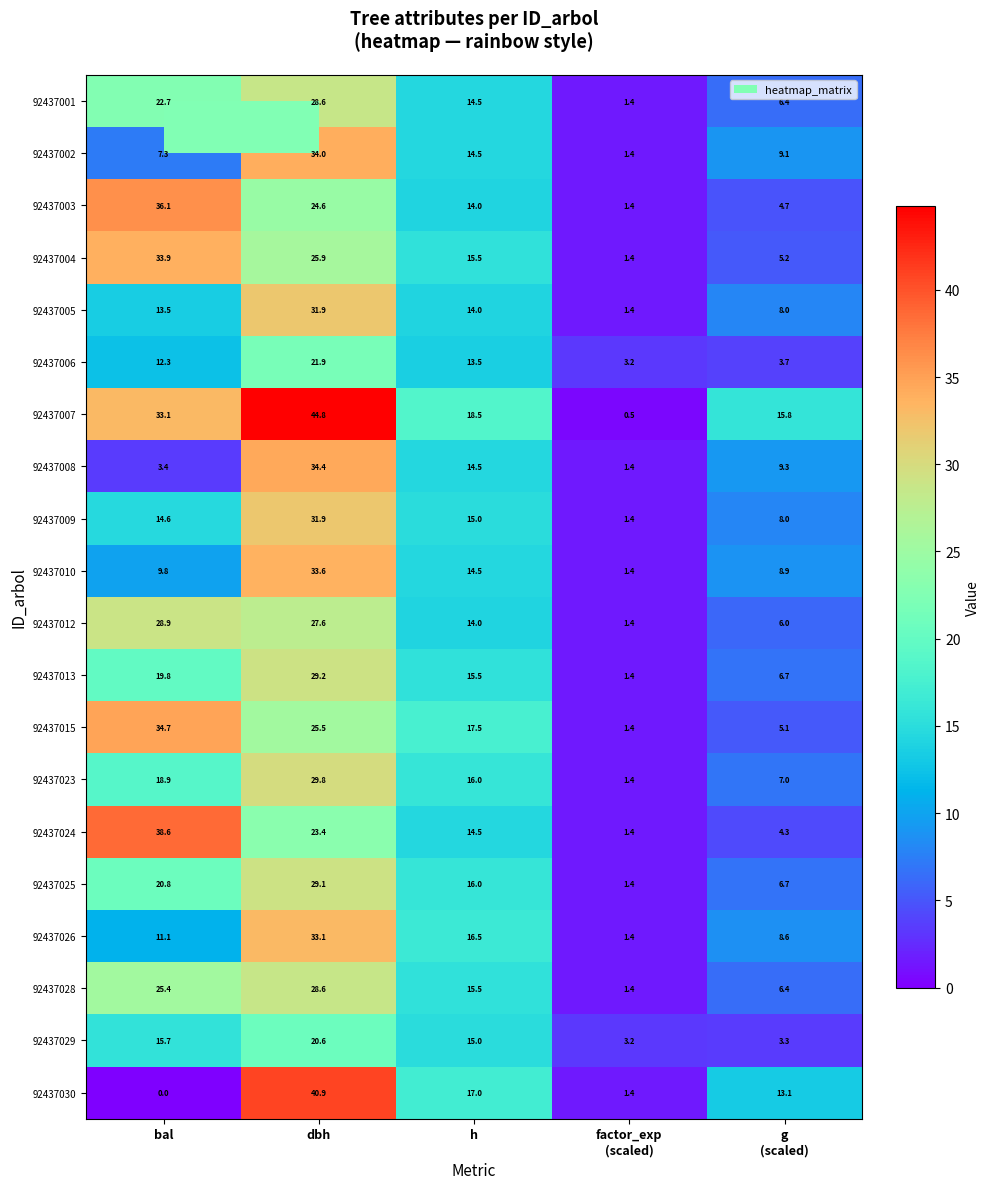

What is the maximum value shown in the chart?

44.8